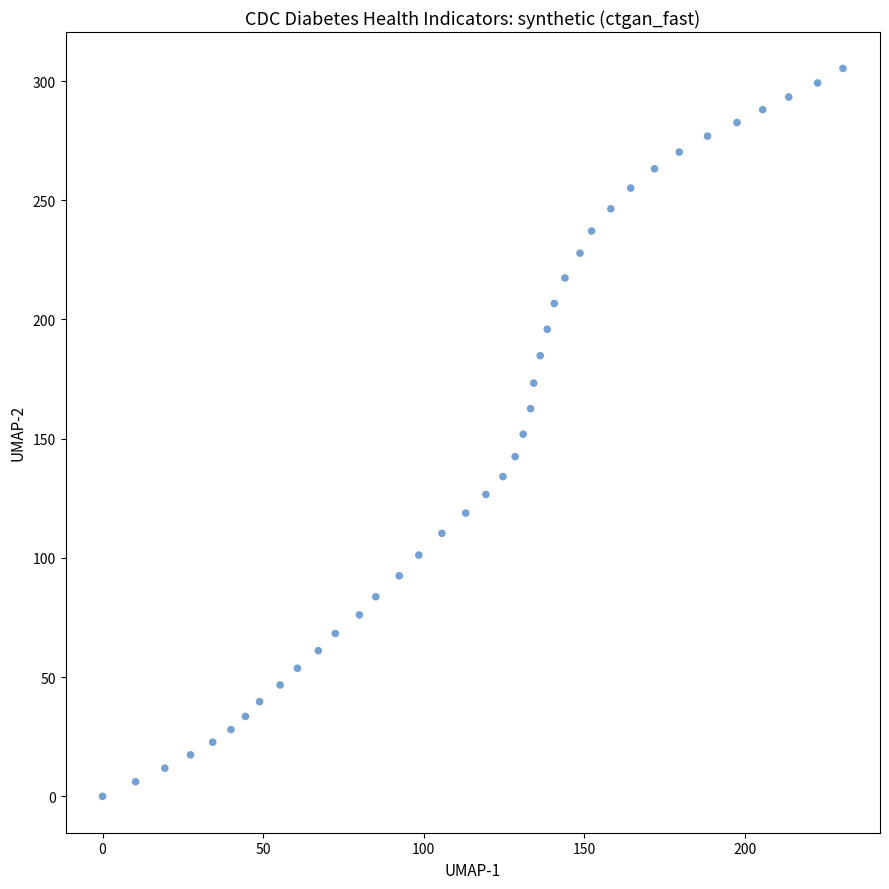

What is the range of X values (max minus min)?

230.6